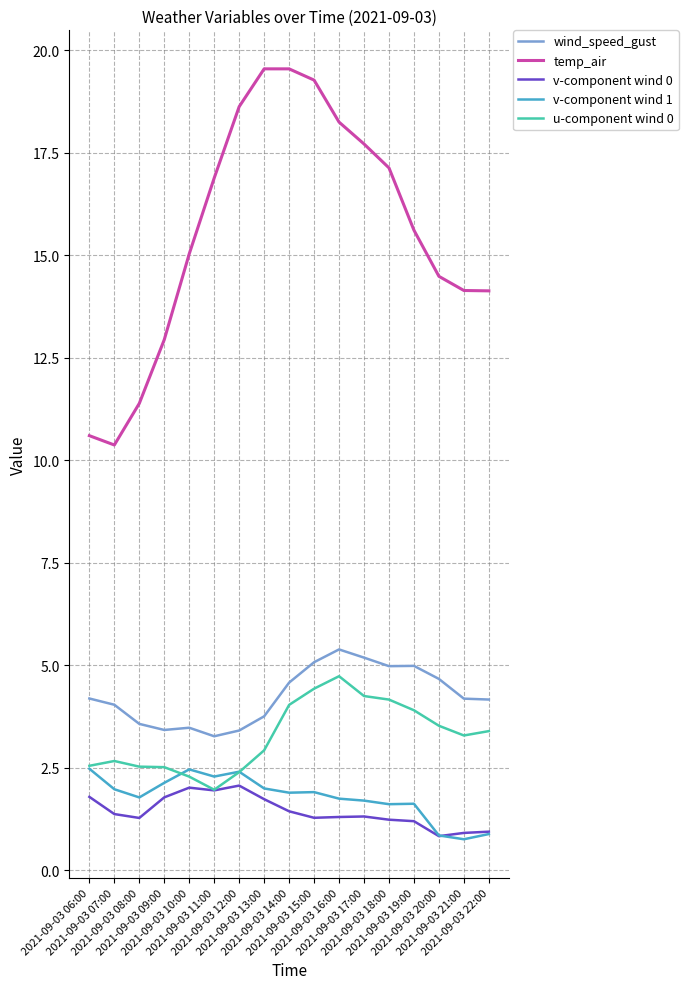

True or false: v-component wind 0 and temp_air cross at least once.

False